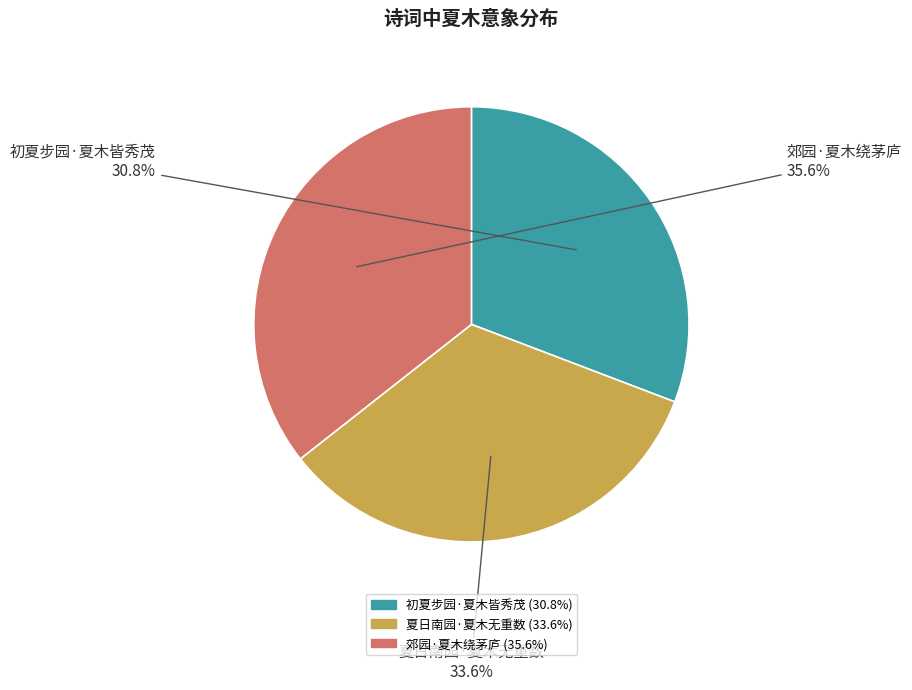

To the nearest percent, what is the difference between the 夏日南园·夏木无重数 and 郊园·夏木绕茅庐 slice percentages?

2%